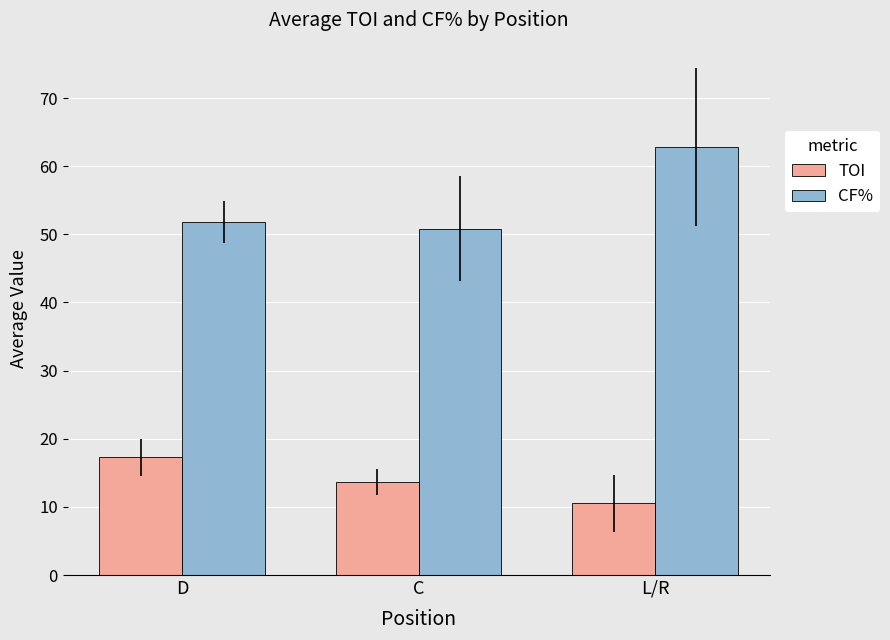

What are all the series names shown in the legend?

TOI, CF%